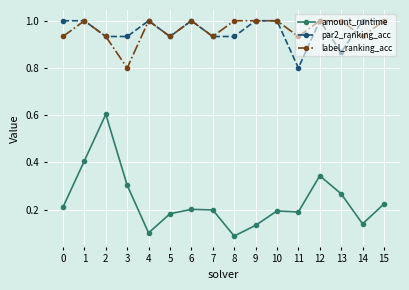

At 8, list the series in order from largest to smallest.

label_ranking_acc, par2_ranking_acc, amount_runtime